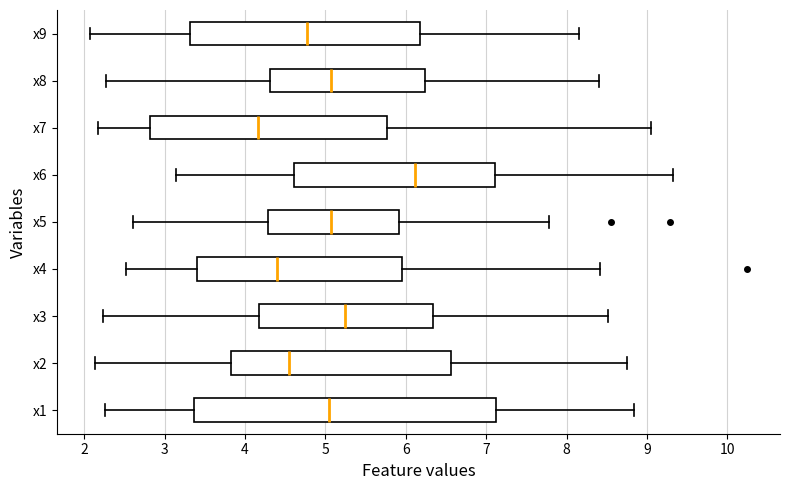

Which box has the furthest to the left median line?

x7